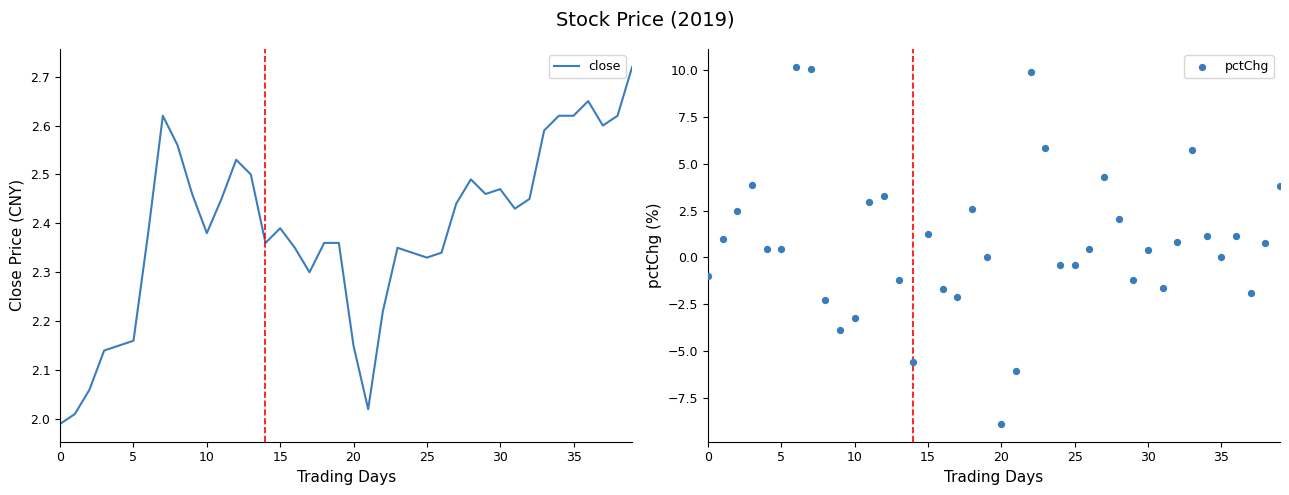

Which series contains the lowest Y value?

pctChg